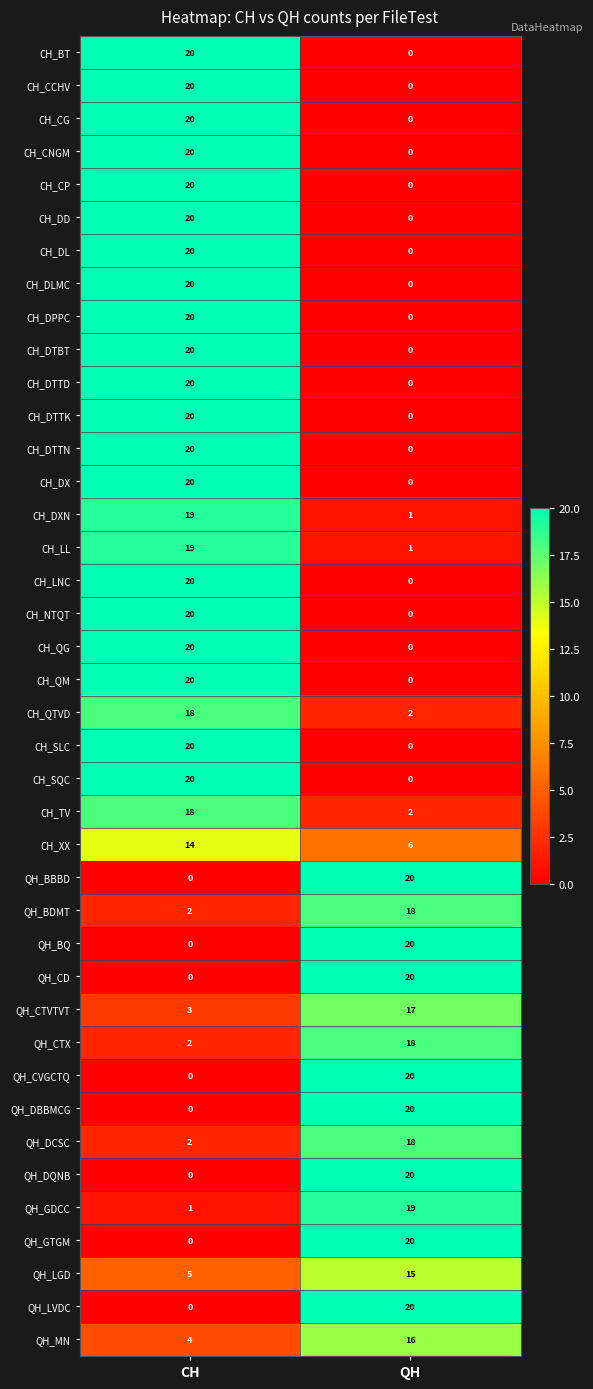

What is the minimum value for QH_LGD?

5